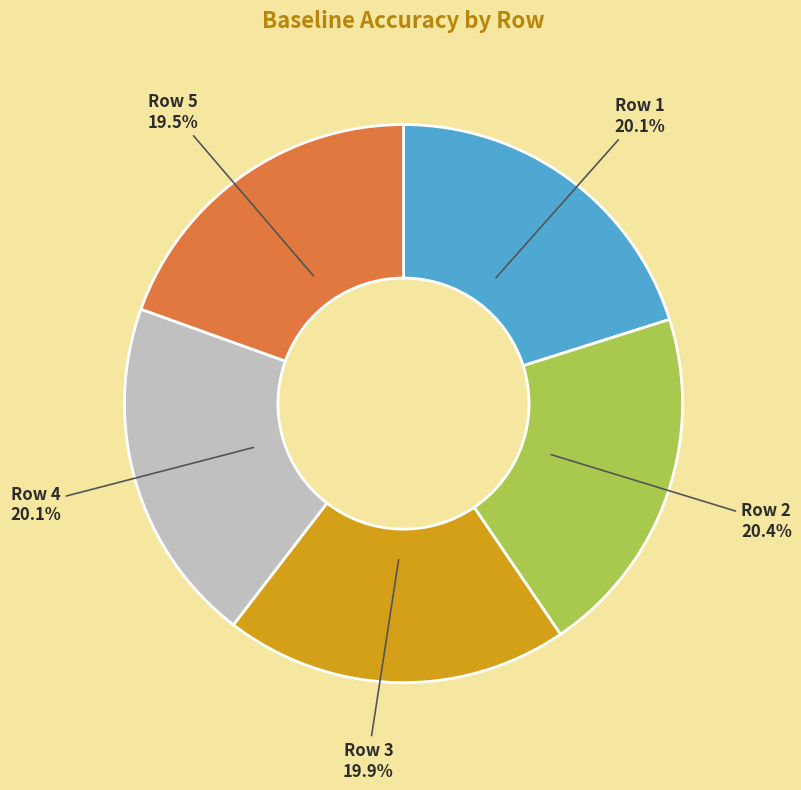

Is there a majority slice in this chart?

No